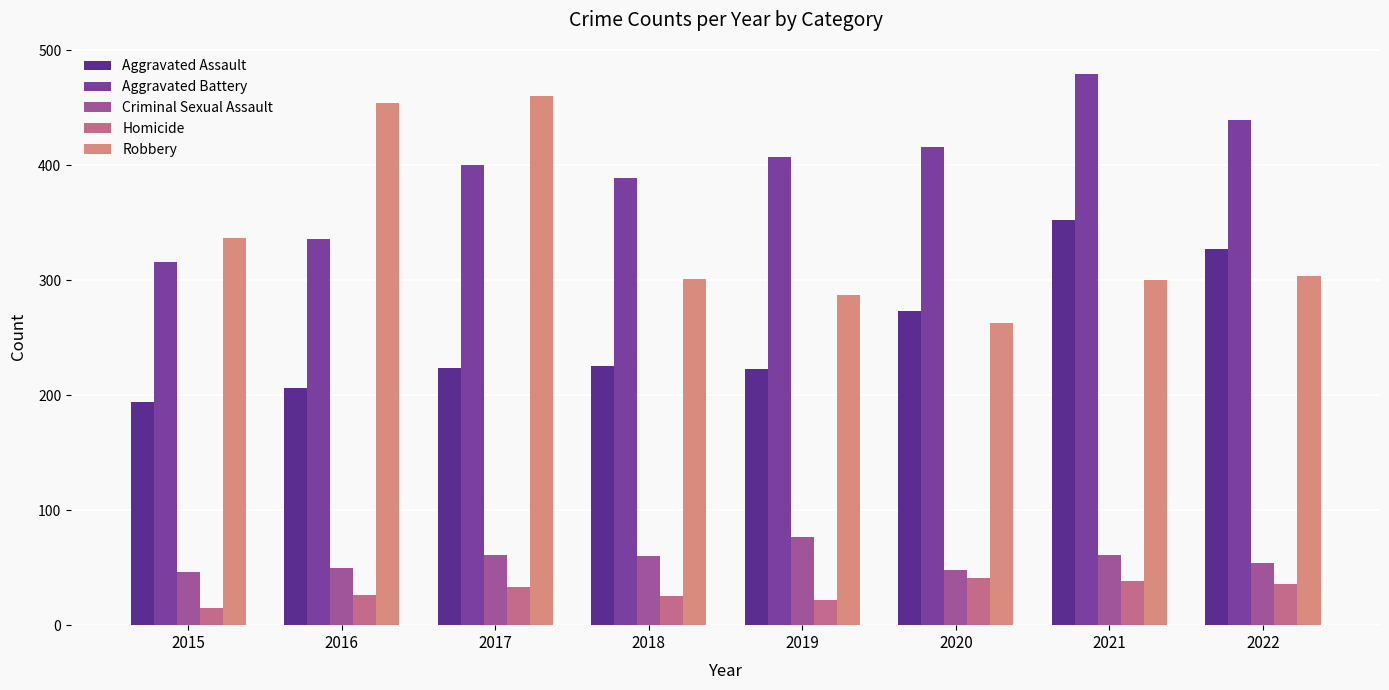

How many data points does each series have?

8